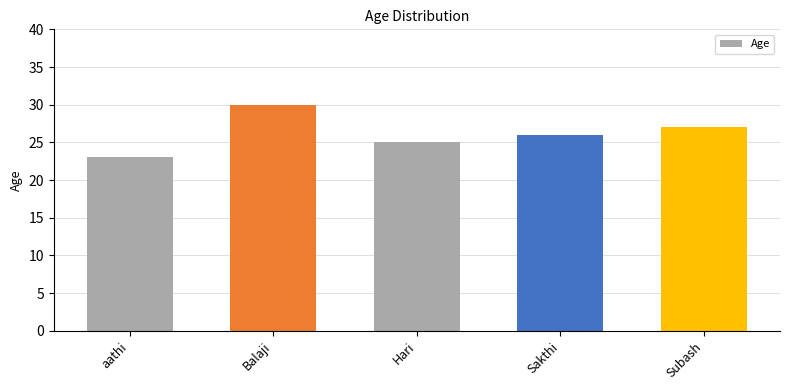

What is the maximum value shown in the chart?

30